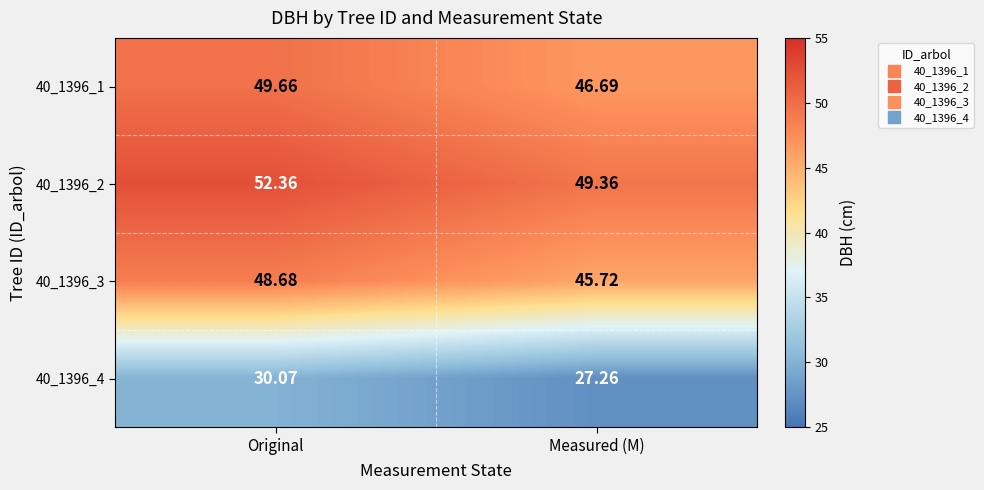

Where does the 40_1396_2 series first go above 52?

Original